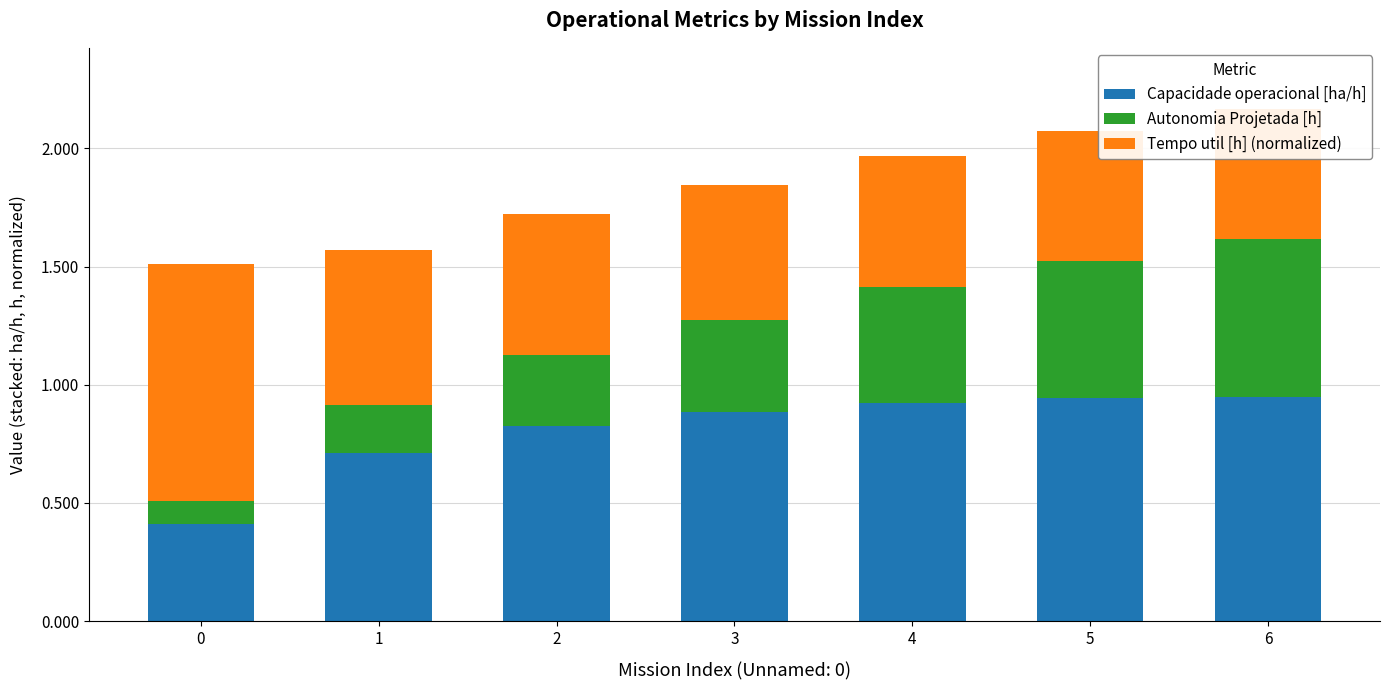

Which series has the largest range (max minus min)?

Autonomia Projetada [h]